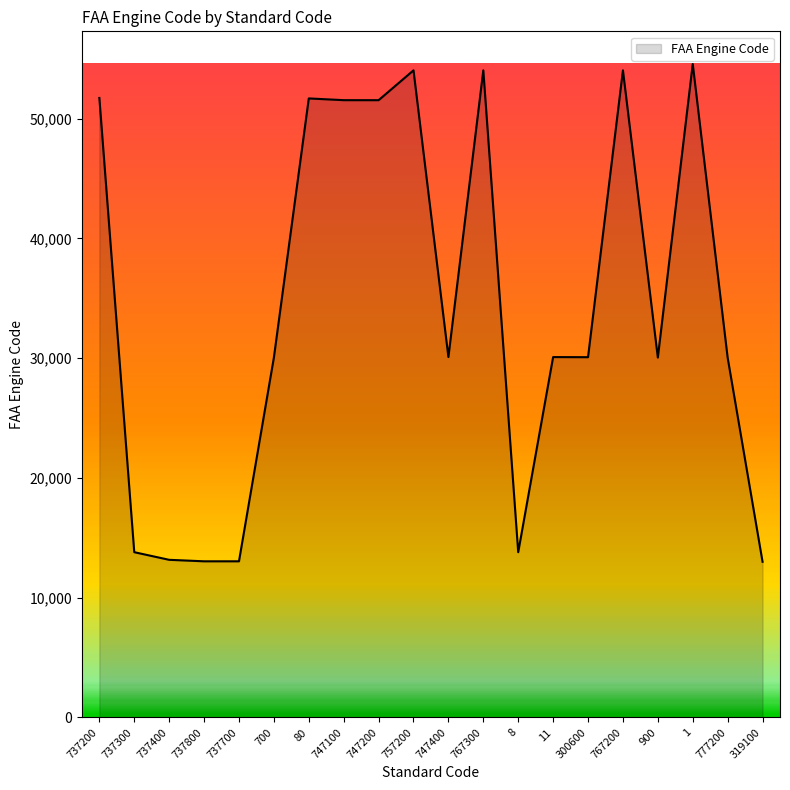

Which category has the highest value across all series?

1